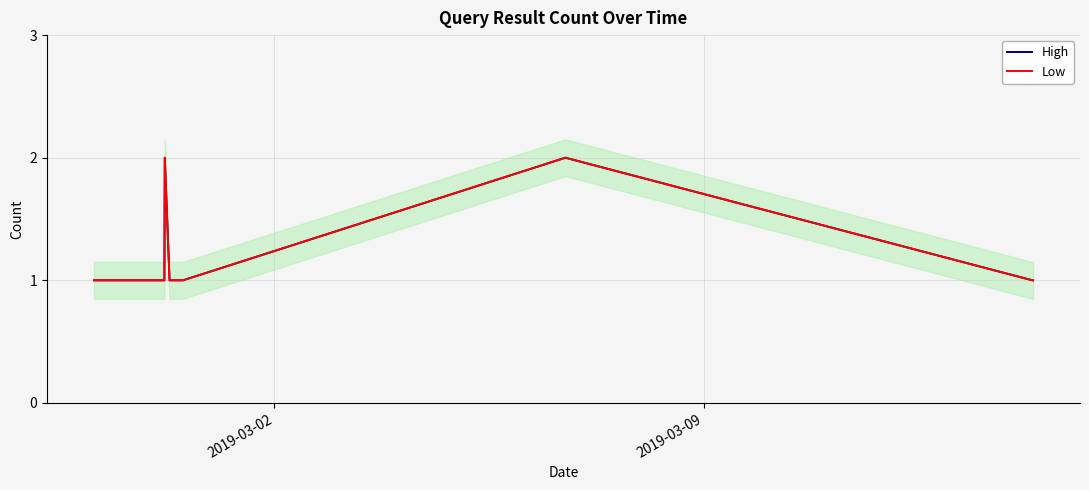

Does the chart have visible grid lines?

Yes